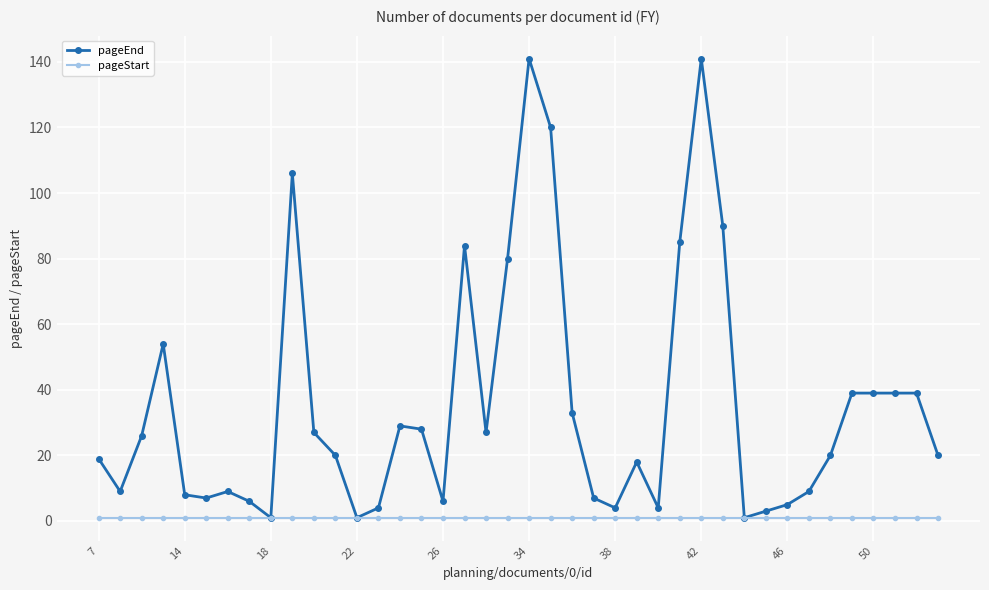

True or false: pageEnd has more than 0 points higher than both neighbors.

True